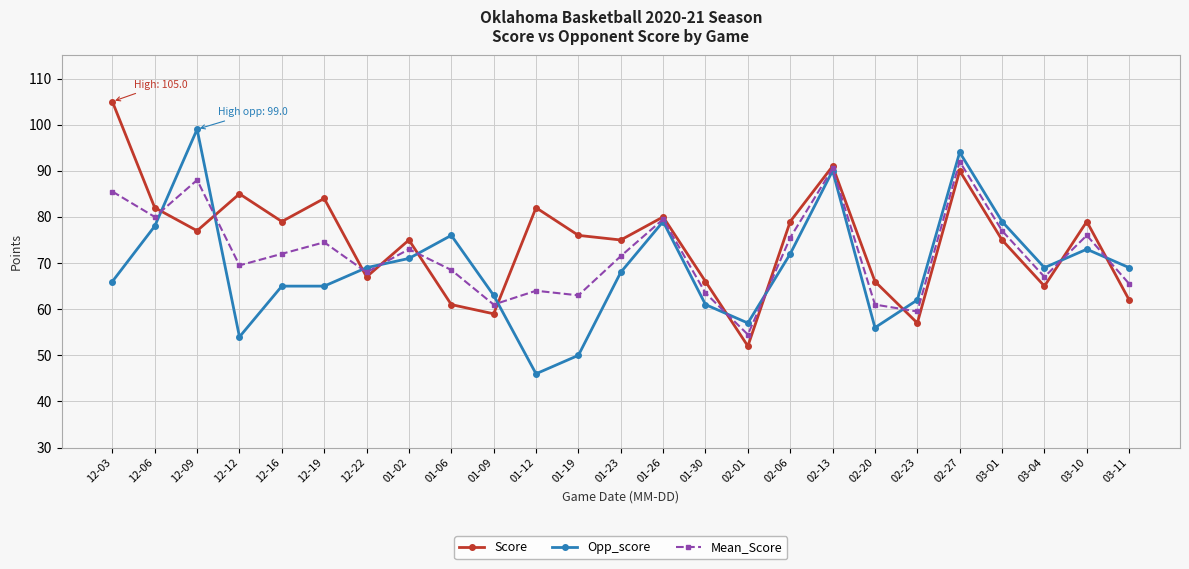

True or false: Score and Opp_score intersect in this chart.

True